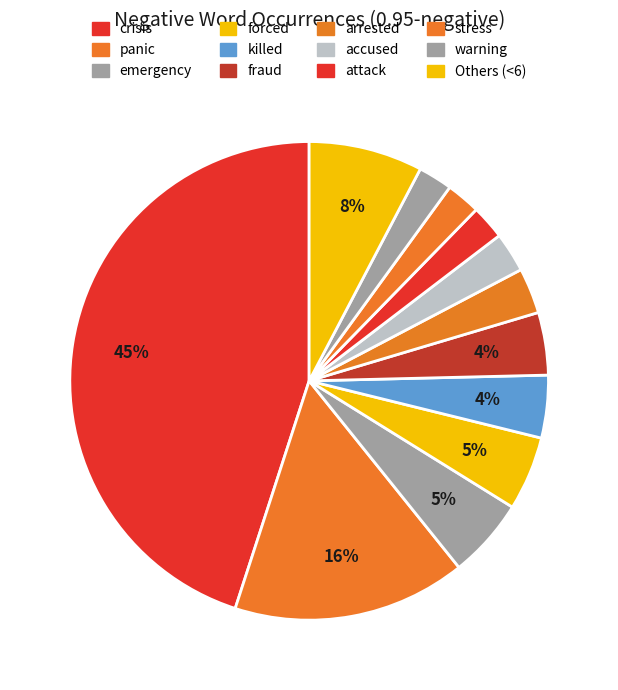

Which category has the biggest portion of the pie?

crisis